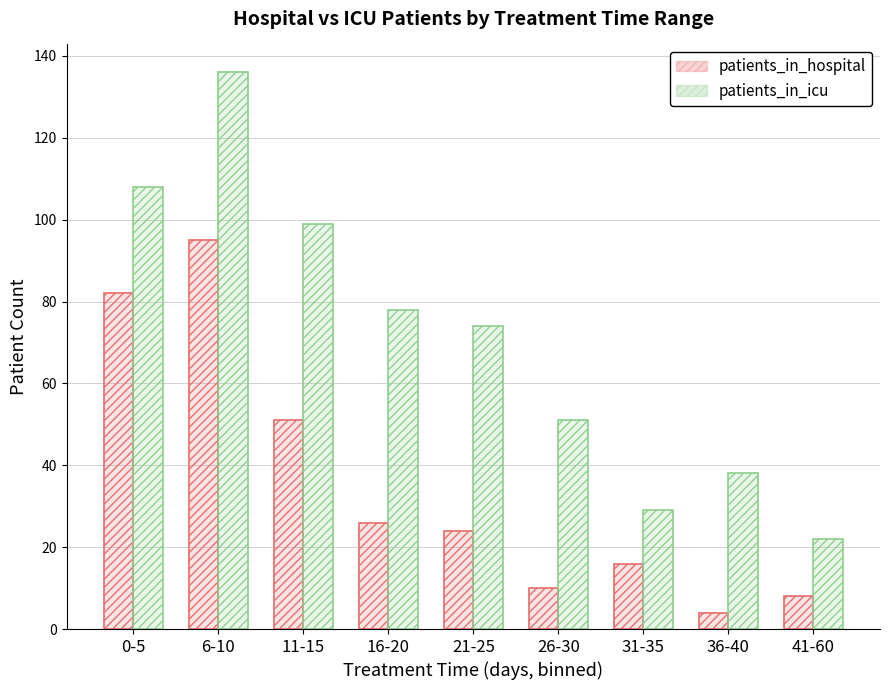

What is the spread (max minus min) of values at 41-60?

14